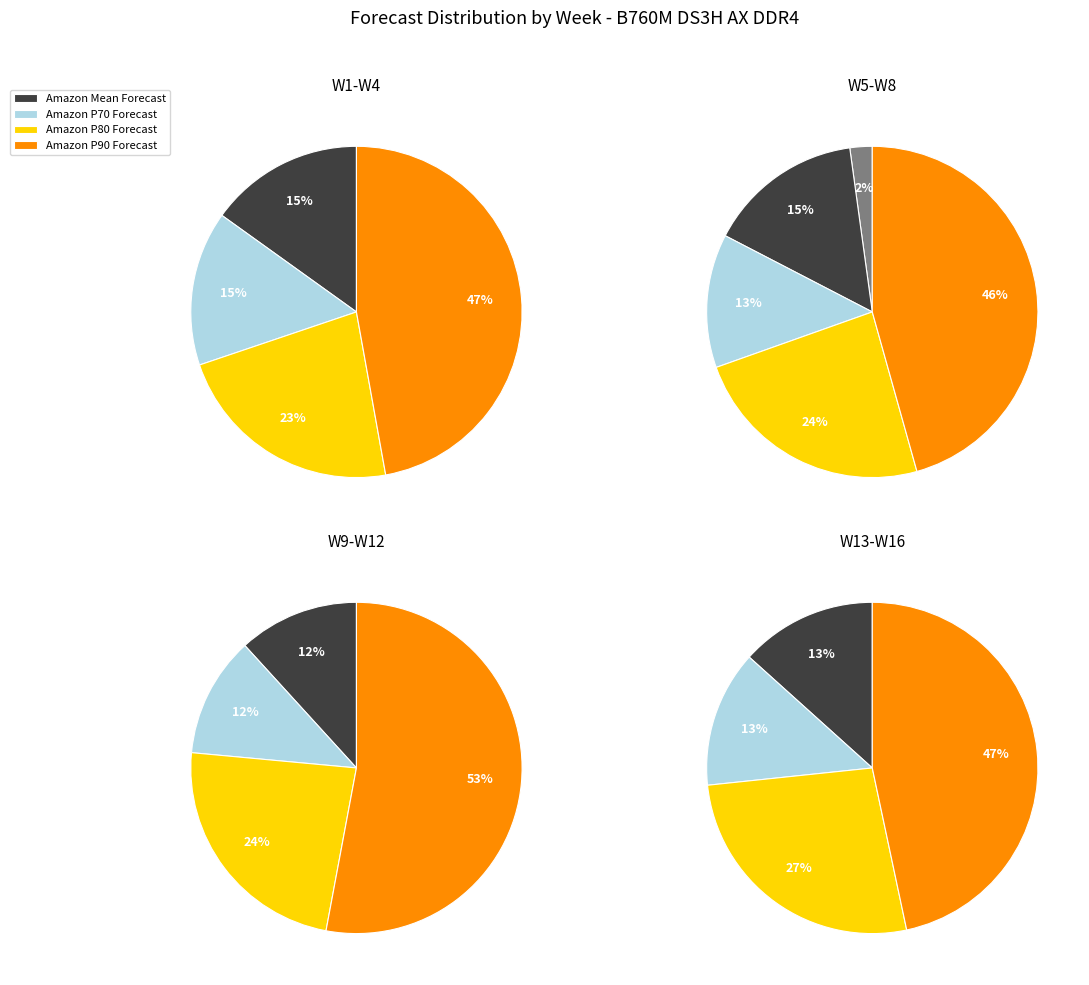

Does any single category account for the majority?

Yes